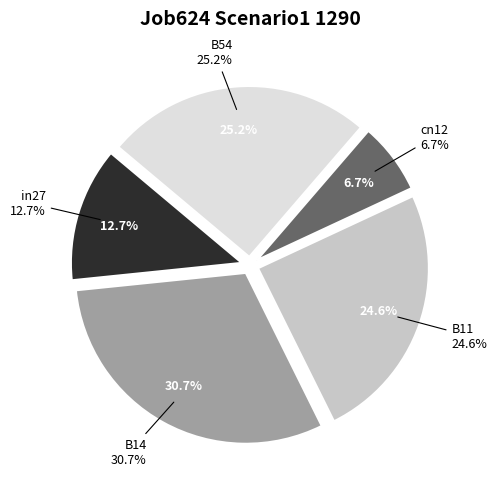

Is it true that B11 is 25% of the pie?

True